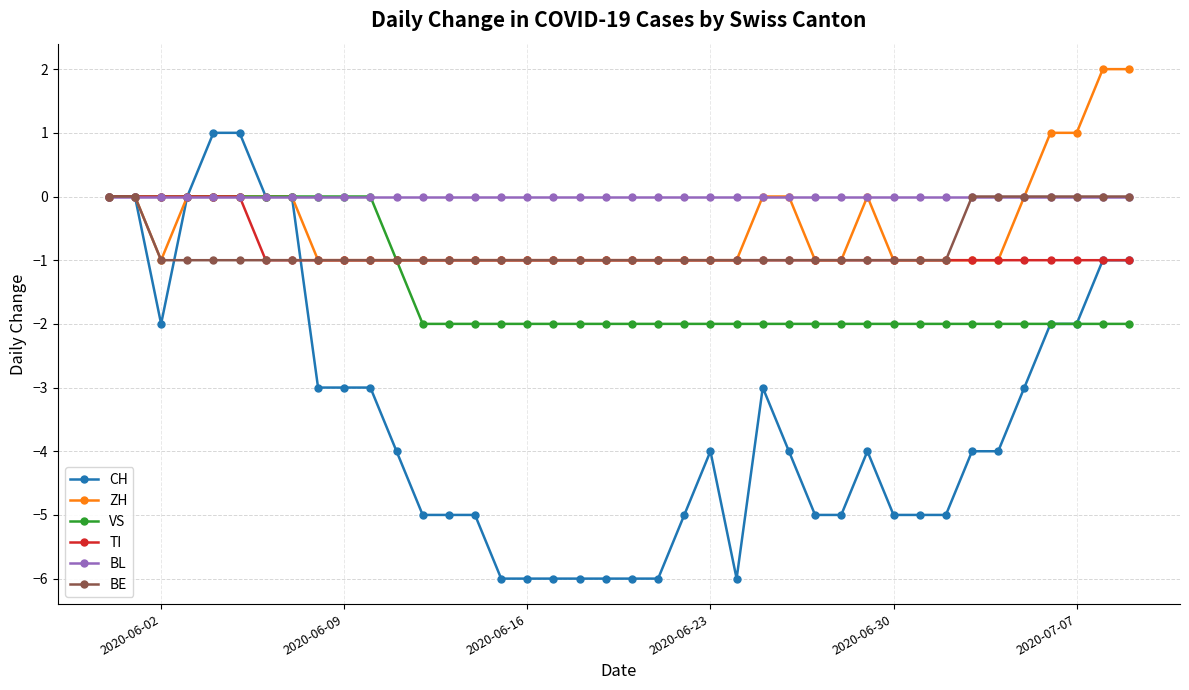

Which series has the largest total across all categories?

BL